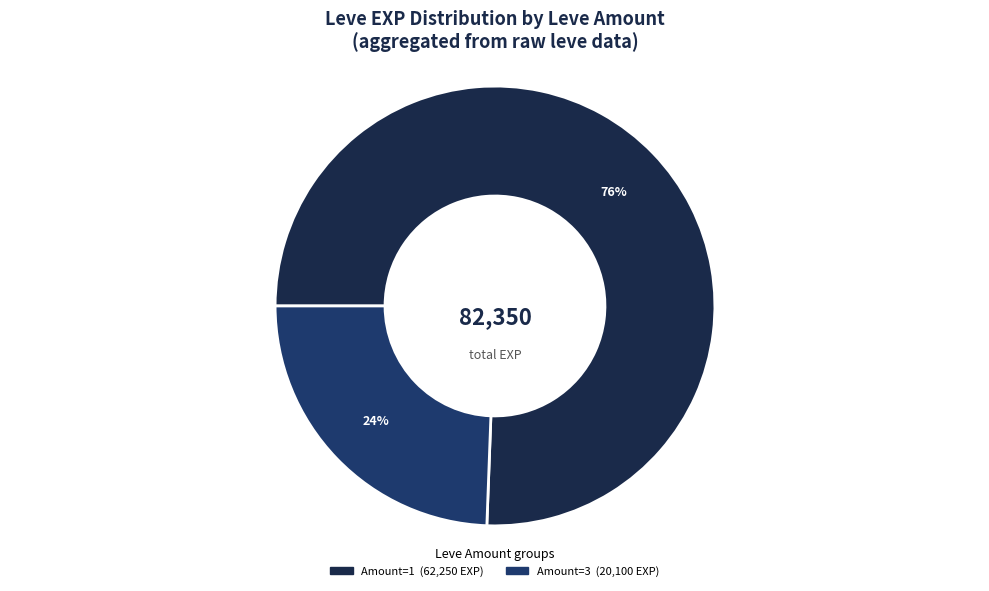

How many segments does this pie chart have?

2